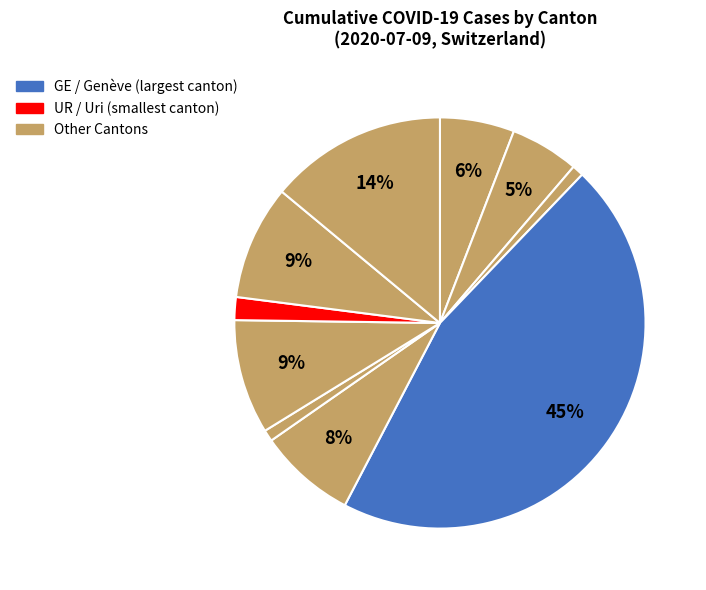

How many segments does this pie chart have?

10